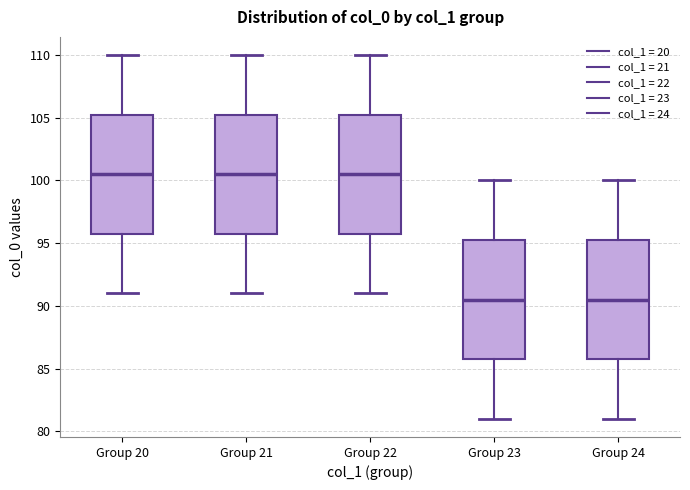

Reading left to right, read every box against the y-axis: the position of its median line, the range the box covers, and the ends of its whiskers. The values are not printed on the chart, so give them approximately, as read against the axis.

Group 20: median 100.5, box 96.0 to 105.5, whiskers 91.0 to 110.0
Group 21: median 100.5, box 96.0 to 105.5, whiskers 91.0 to 110.0
Group 22: median 100.5, box 96.0 to 105.5, whiskers 91.0 to 110.0
Group 23: median 90.5, box 86.0 to 95.5, whiskers 81.0 to 100.0
Group 24: median 90.5, box 86.0 to 95.5, whiskers 81.0 to 100.0